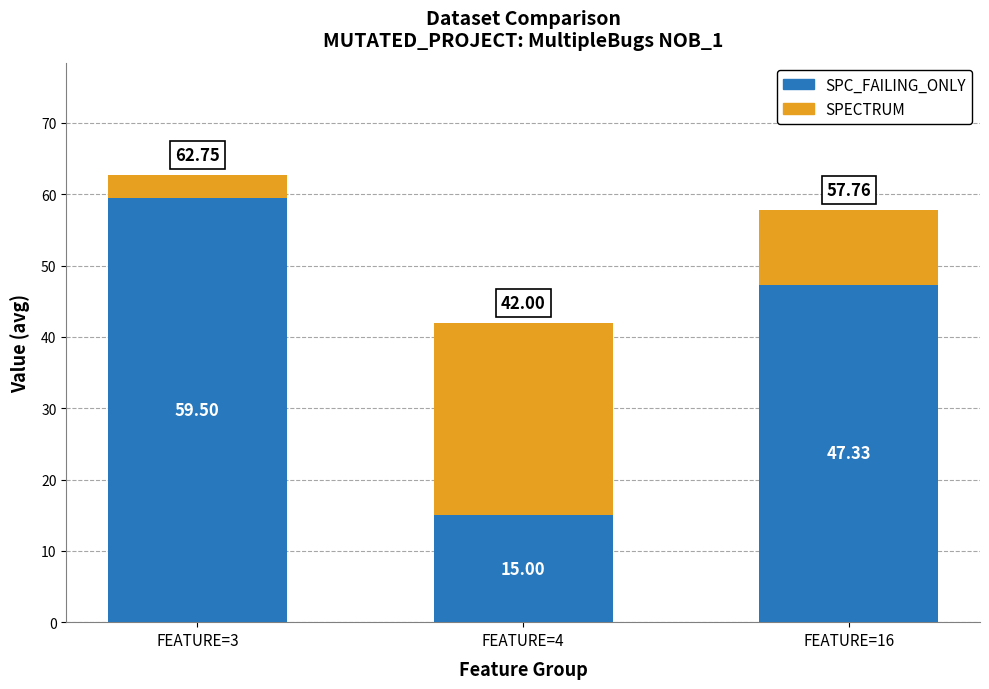

What is the total value across all series at FEATURE=3?

62.8